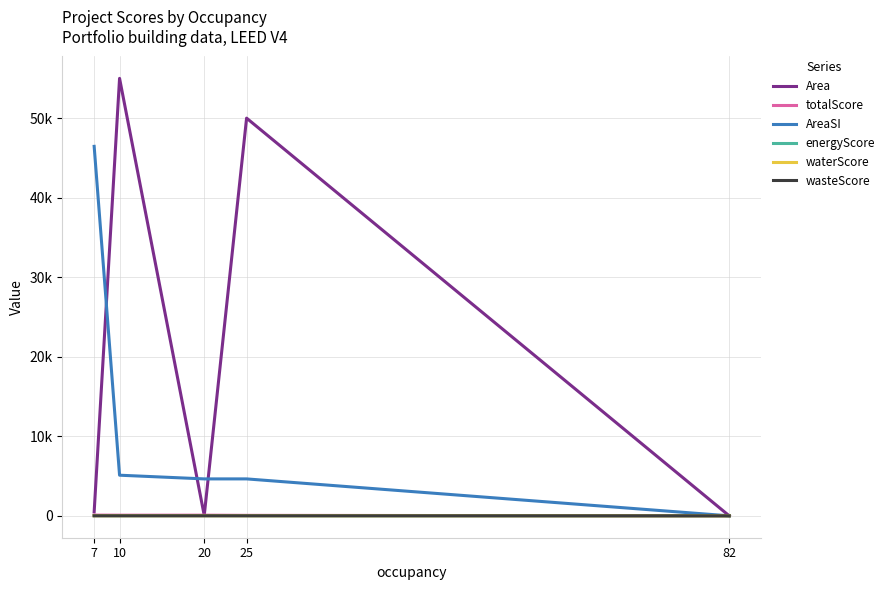

True or false: totalScore and energyScore cross at least once.

False